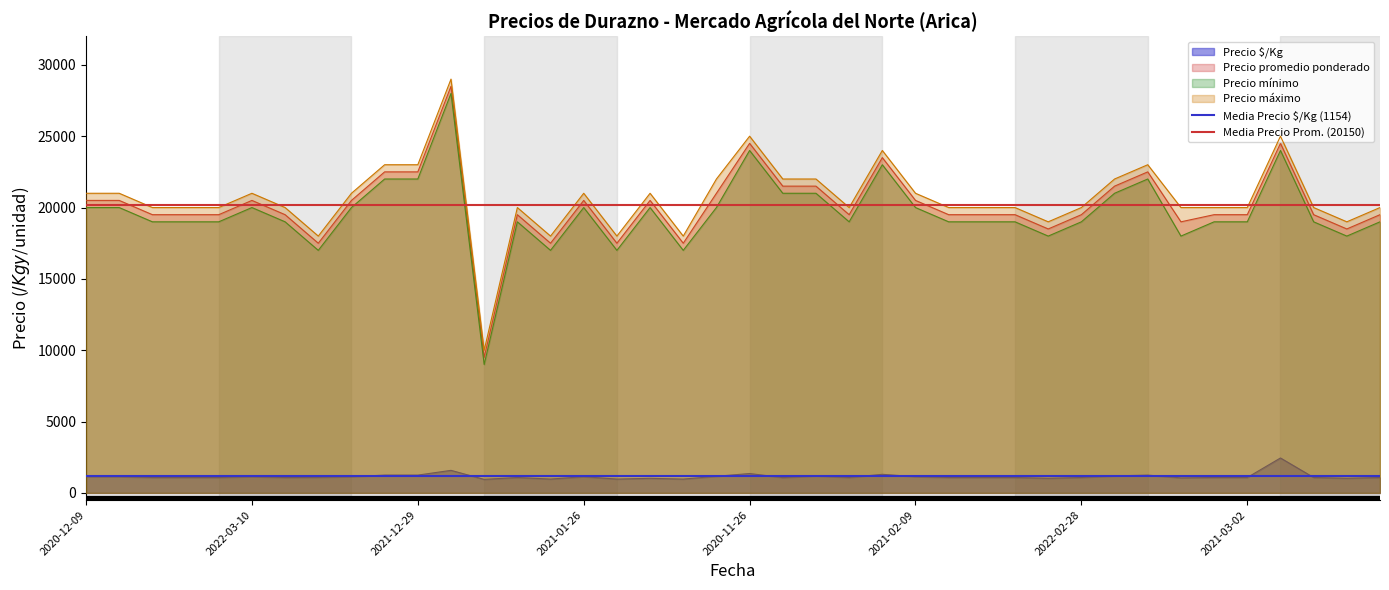

At which label is Media Precio $/Kg (1154) closest to 1154?

2020-12-09